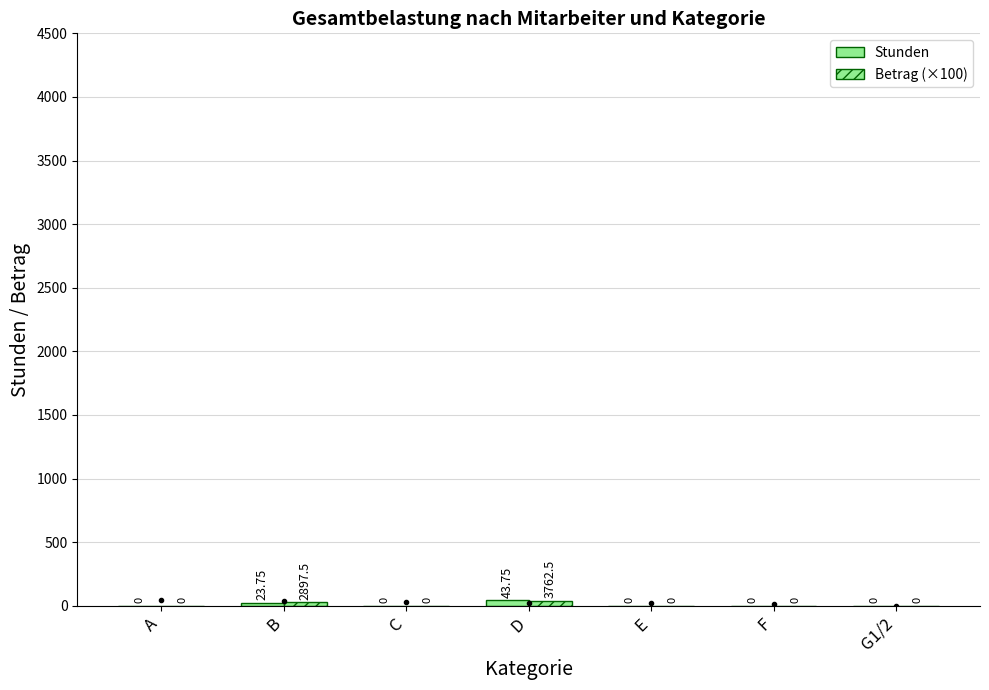

How many distinct data groups are displayed?

2